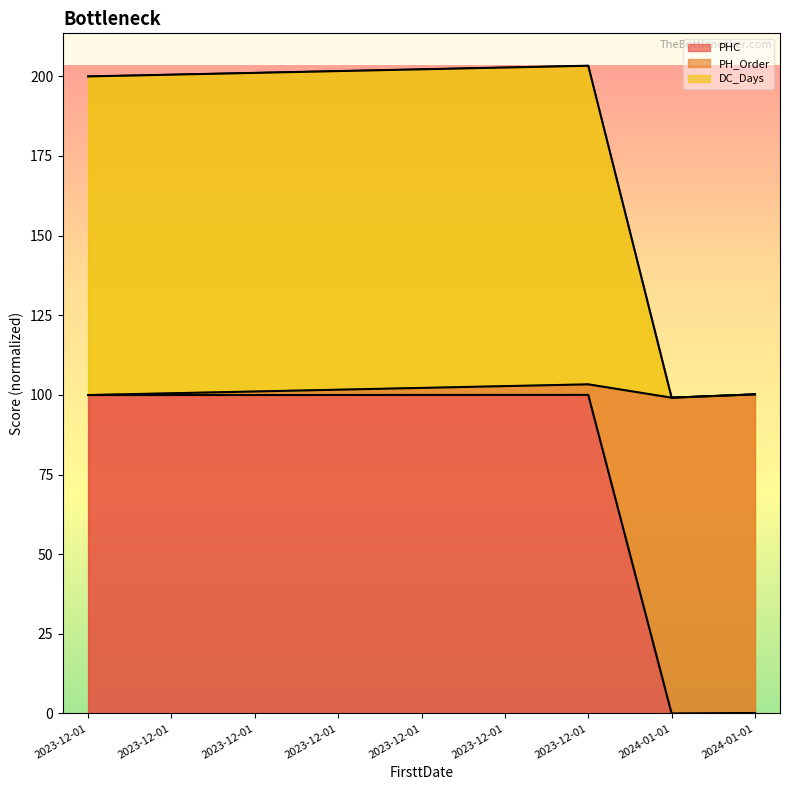

At how many categories does at least one series exceed 4?

9